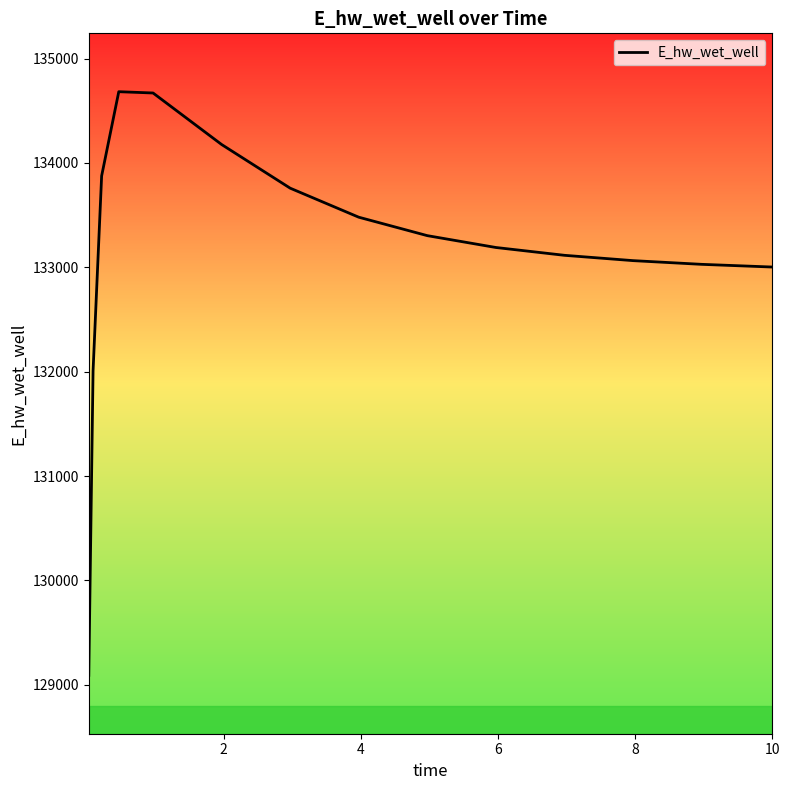

What is the sum of all values?

1997448.1